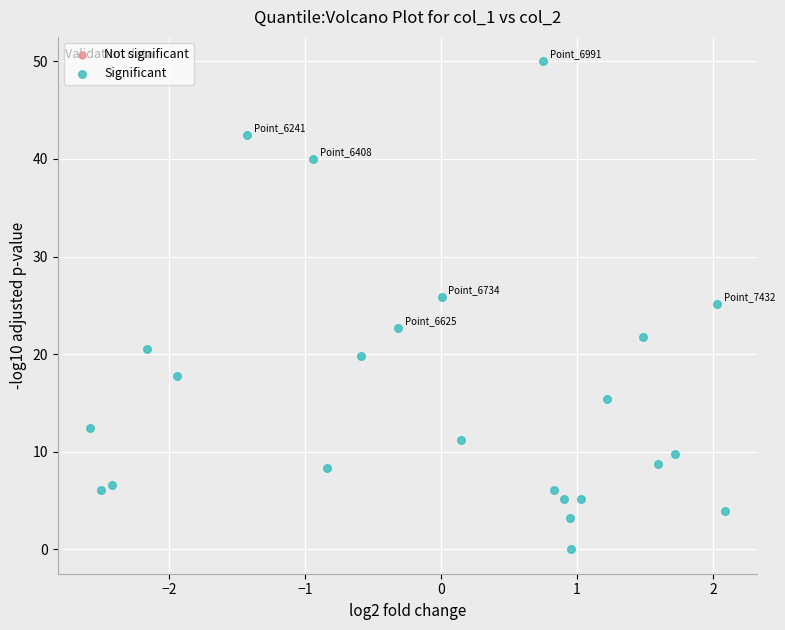

What is the range of Y values (max minus min)?

50.0